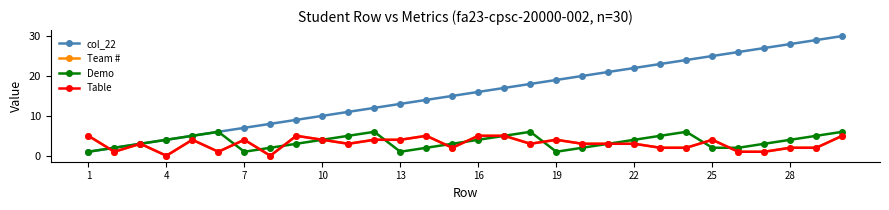

Does the chart have visible grid lines?

No